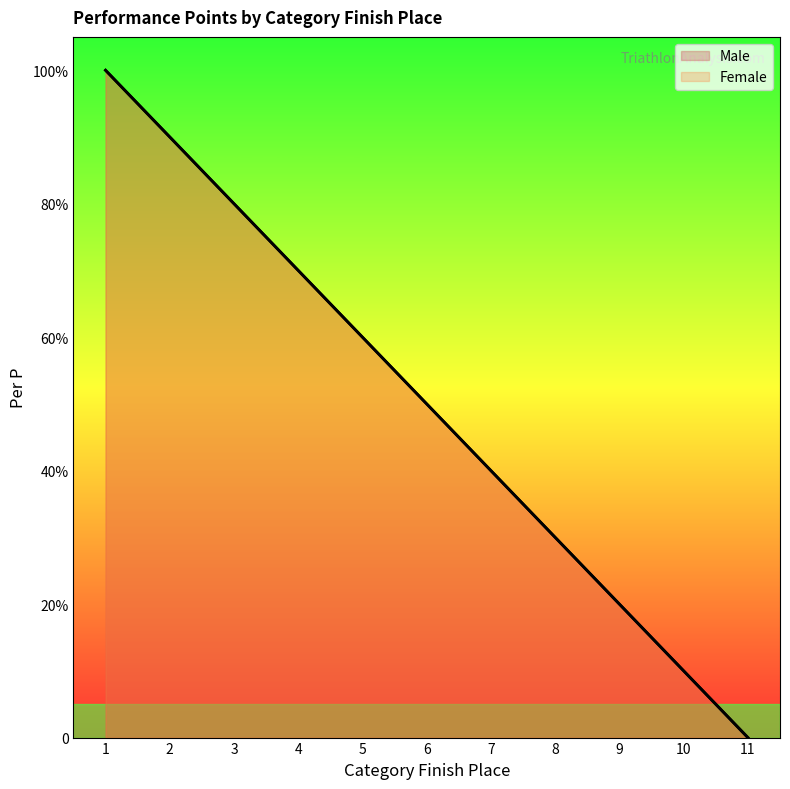

Which category has the lowest value in the Male series?

11